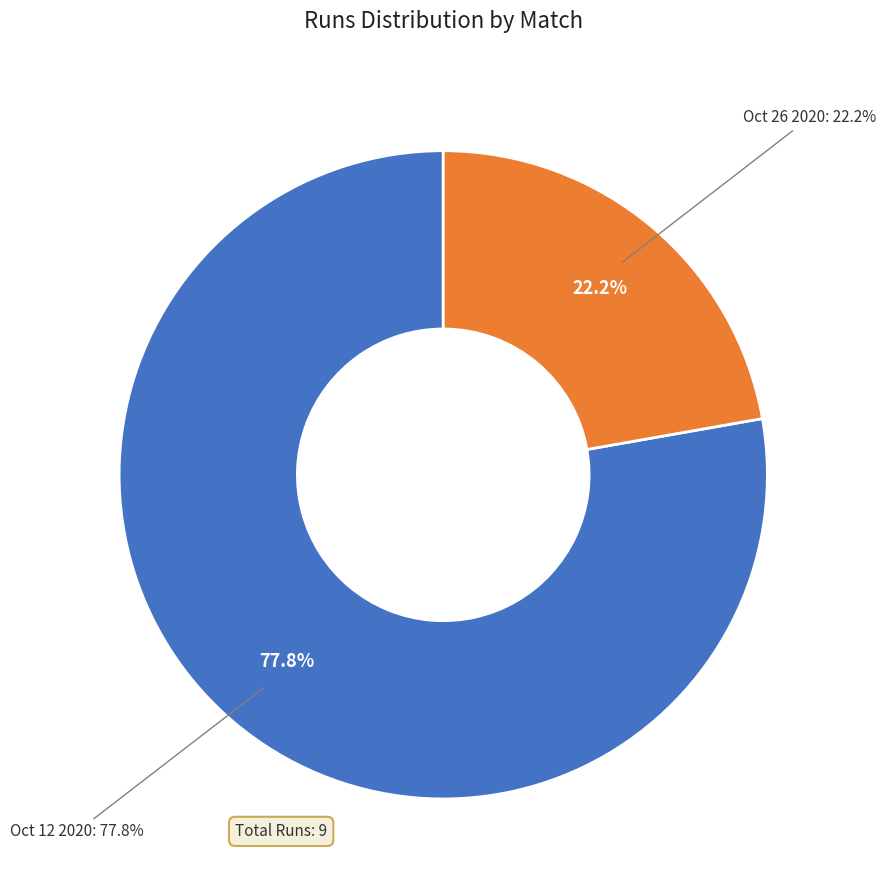

Is there a majority slice in this chart?

Yes